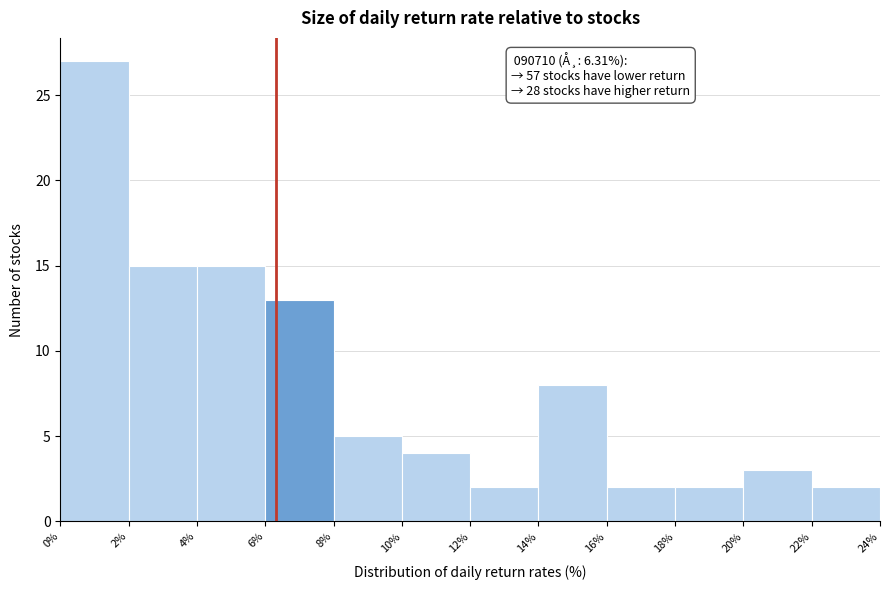

Over which range of the x-axis is the bar tallest?

0% to 2%